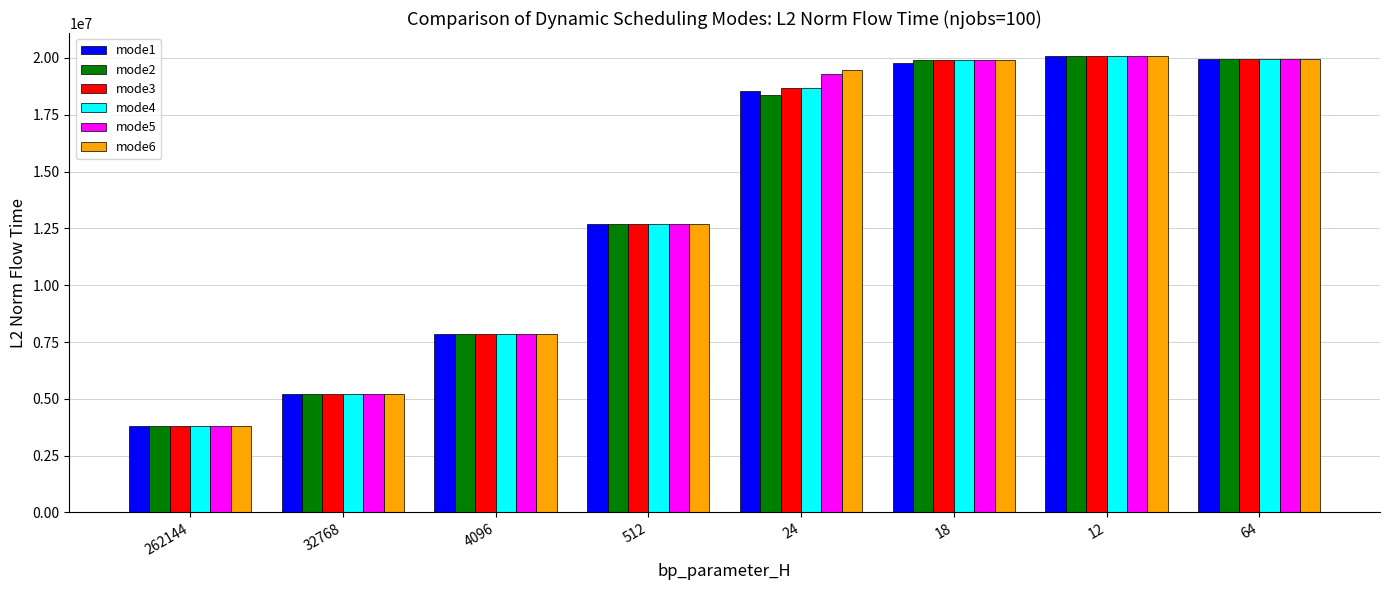

The value of mode1 at 512 is 12704376.8. True or false?

True